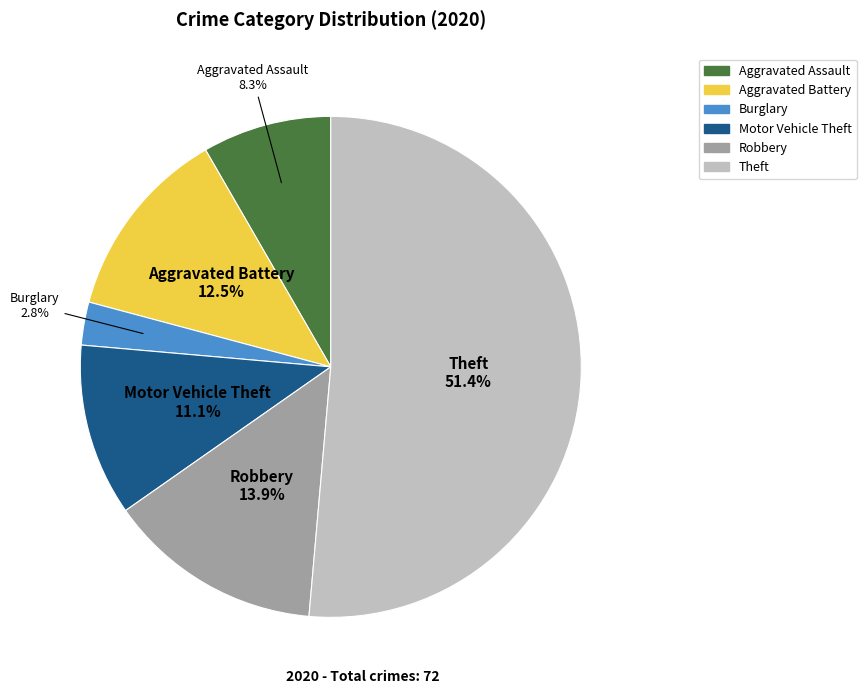

Is there any slice that represents more than half of the pie?

Yes